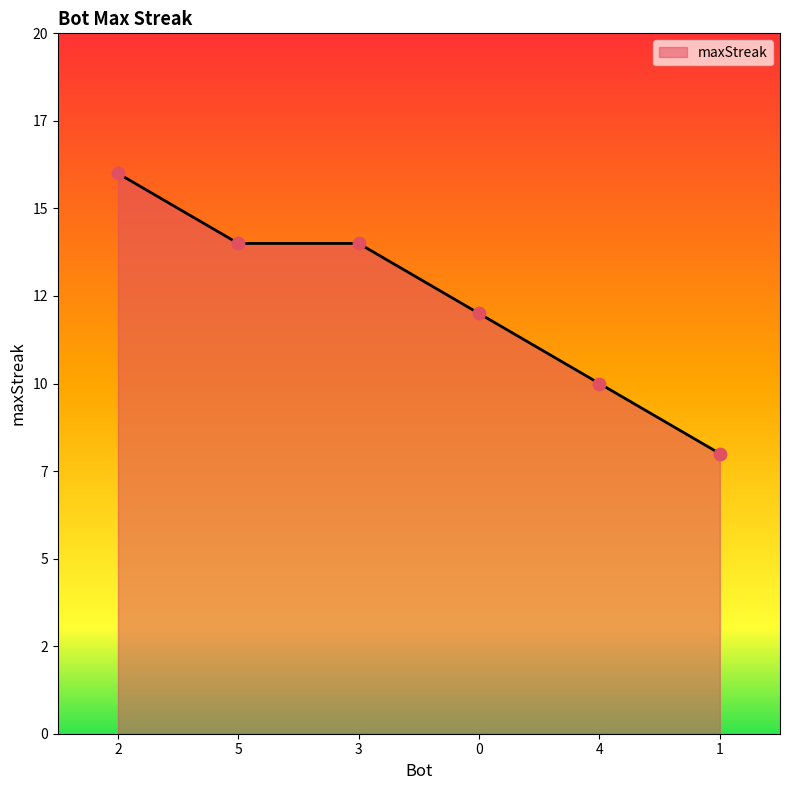

What is the change in value from 2 to 4?

-6